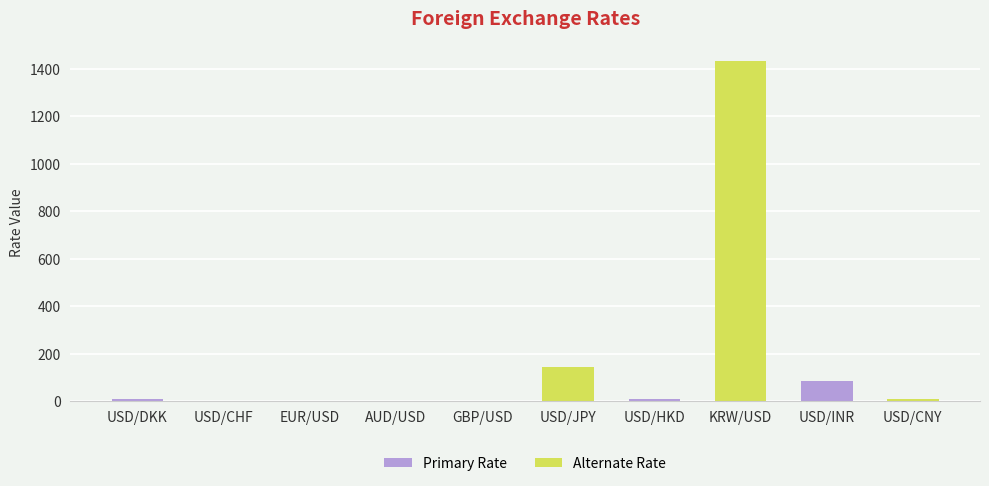

Which has a higher value, AUD/USD or USD/JPY?

USD/JPY